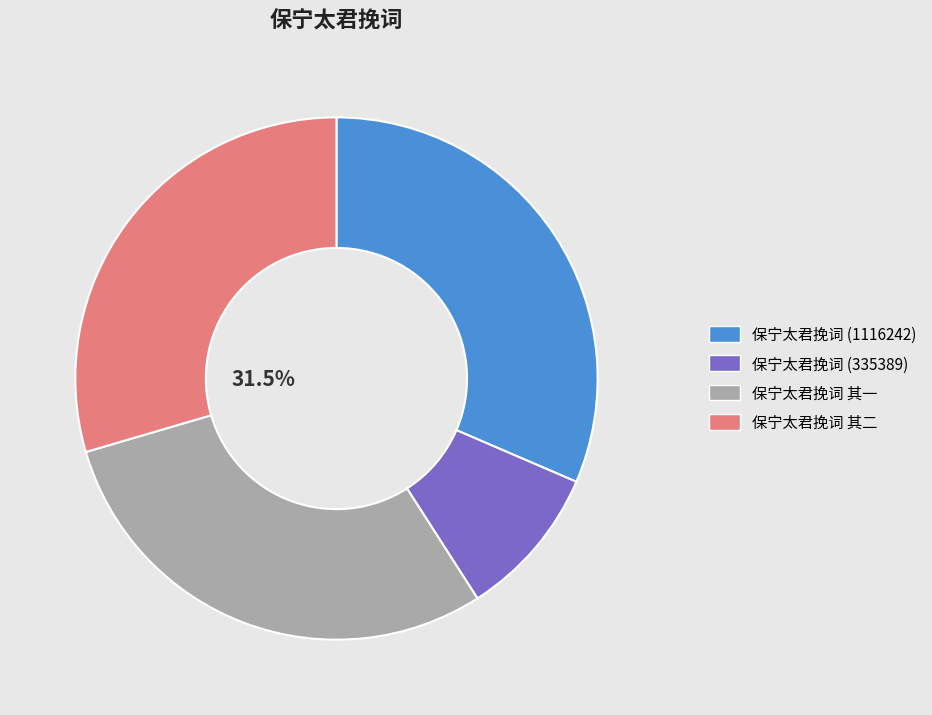

The 保宁太君挽词 其一 slice represents 30% of the pie. True or false?

True